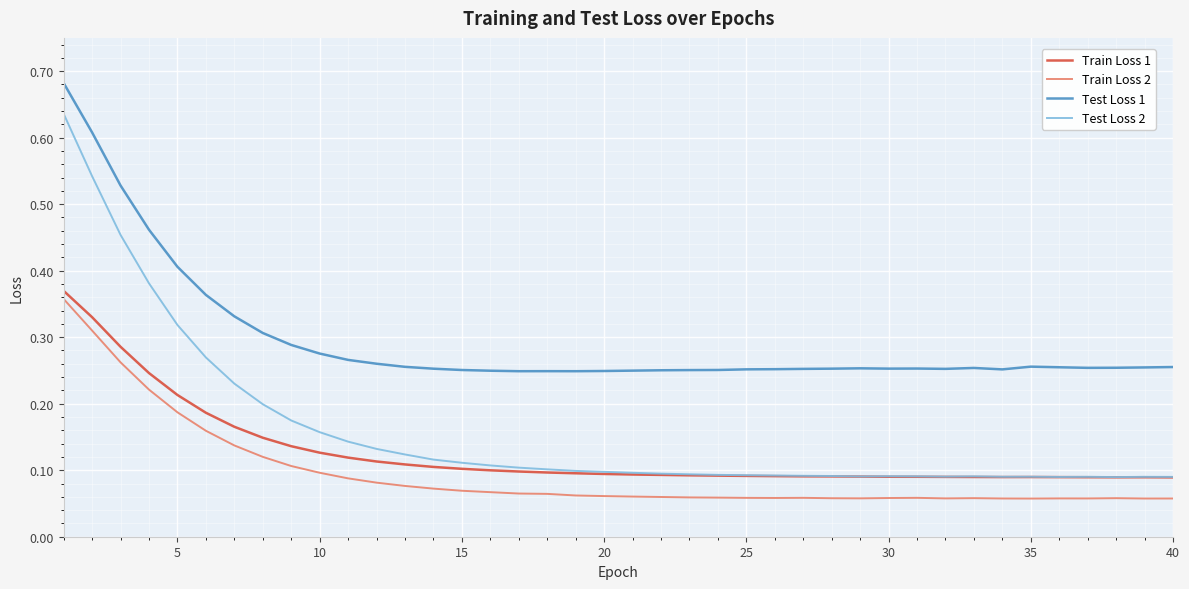

Which series has the largest total across all categories?

Test Loss 1